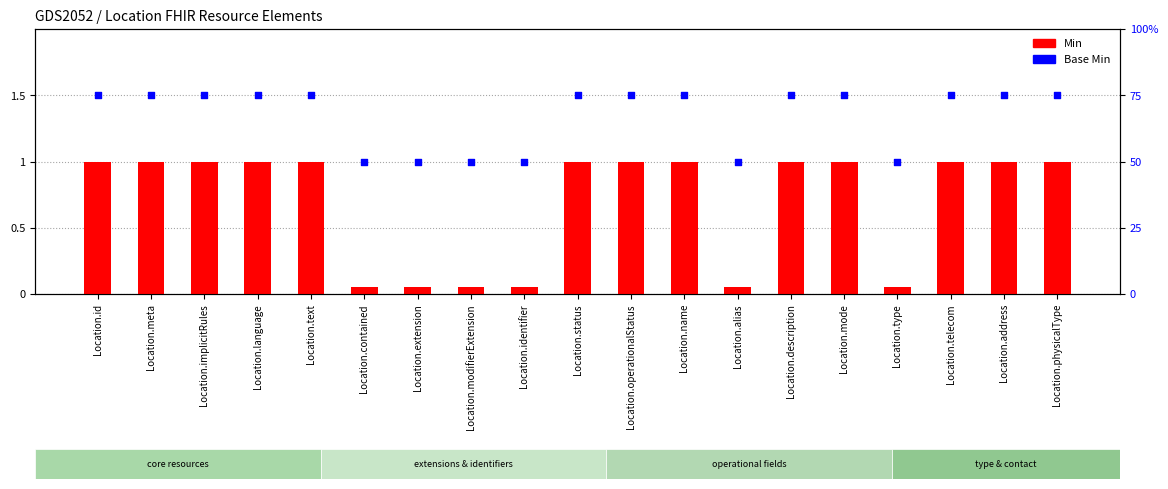

Which series has the largest total across all categories?

Base Min